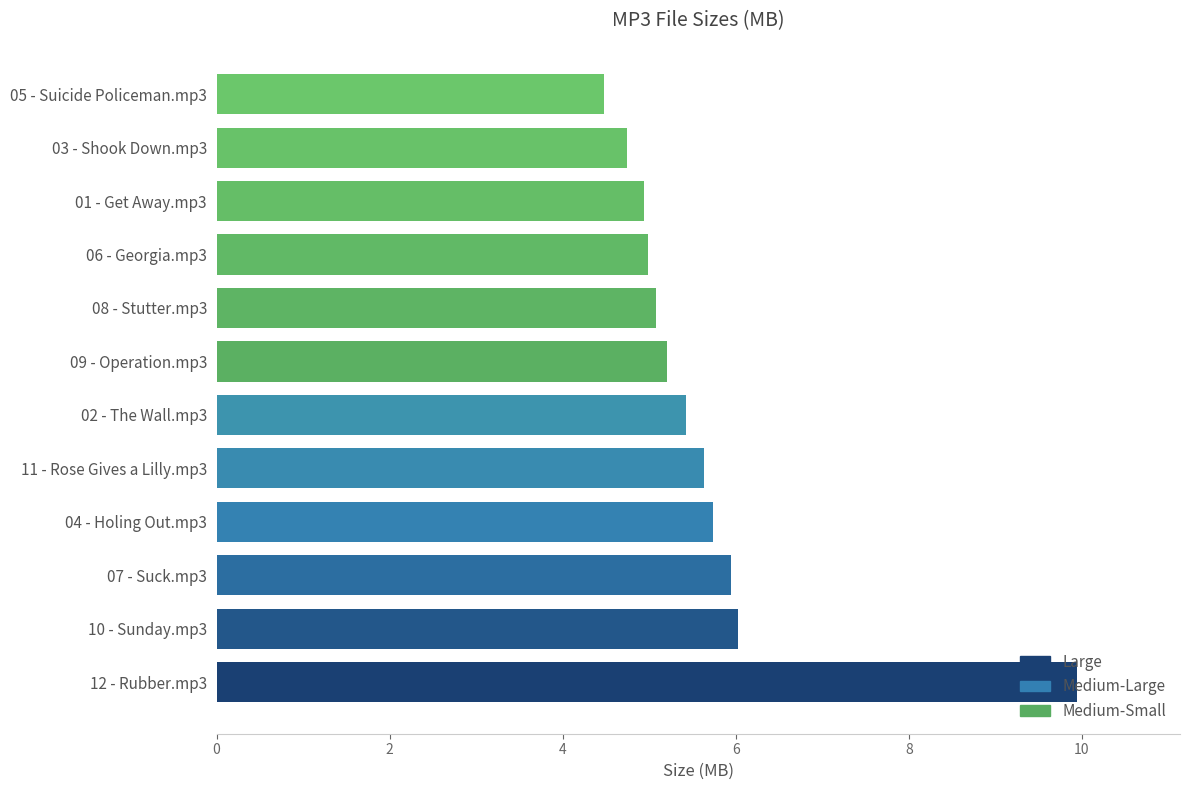

Read the value at 09 - Operation.mp3.

5.2